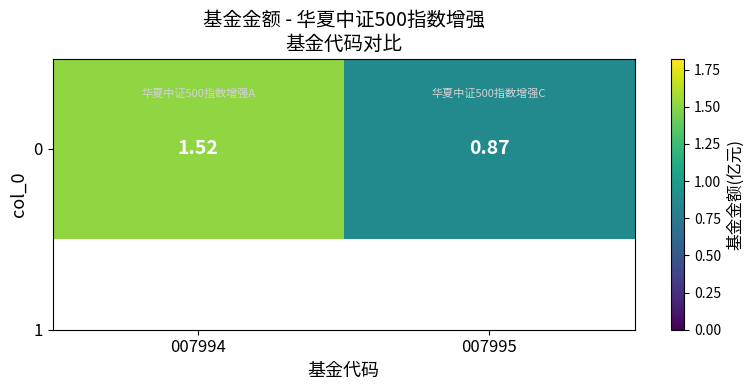

What is the minimum value shown in the chart?

0.9